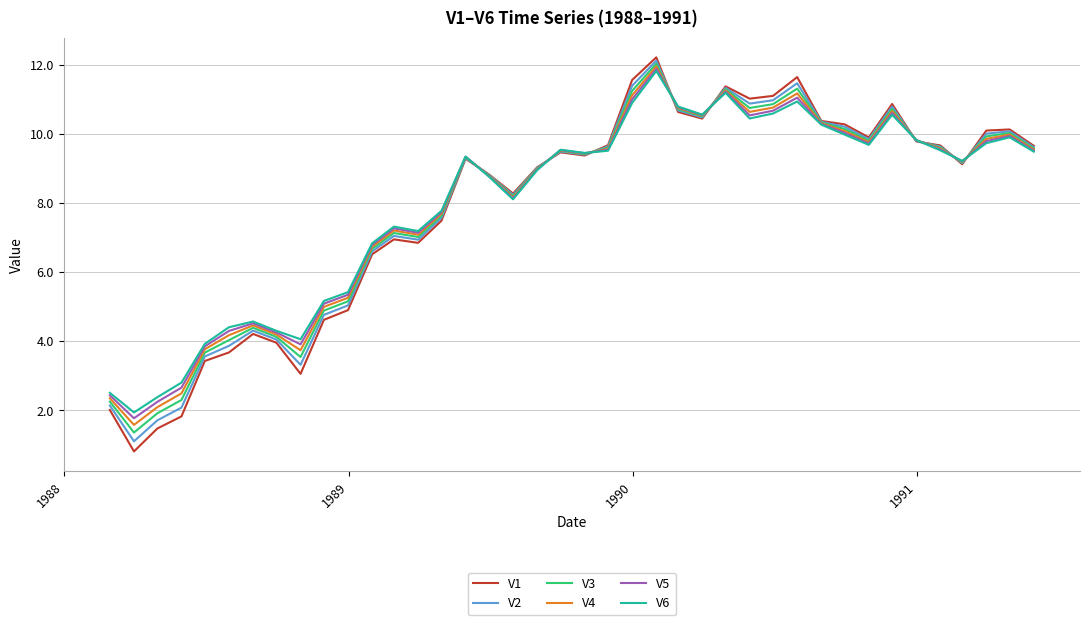

How many lines are shown in the chart?

6